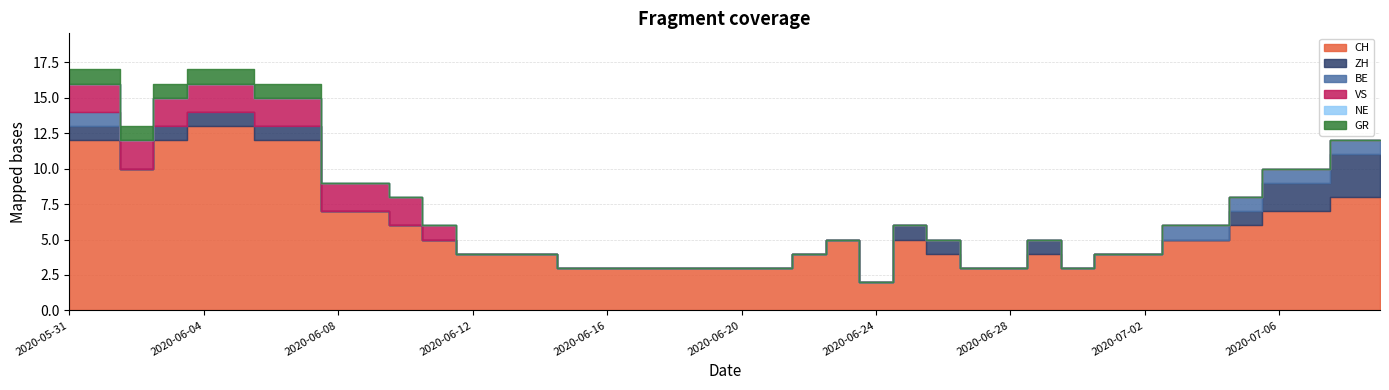

True or false: NE and VS cross at least once.

False